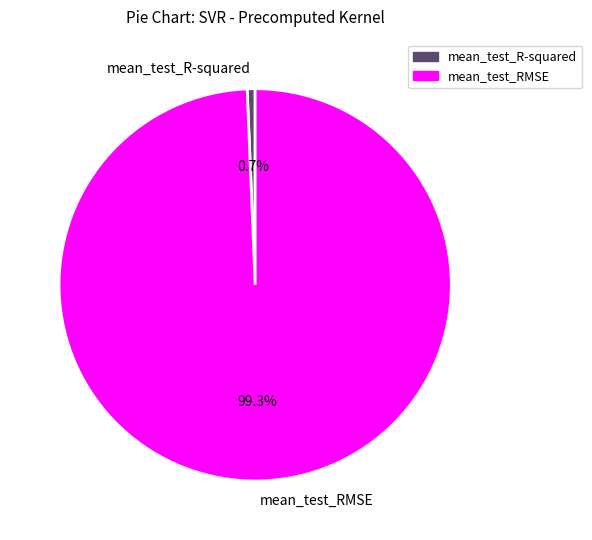

The mean_test_RMSE slice represents 89% of the pie. True or false?

False